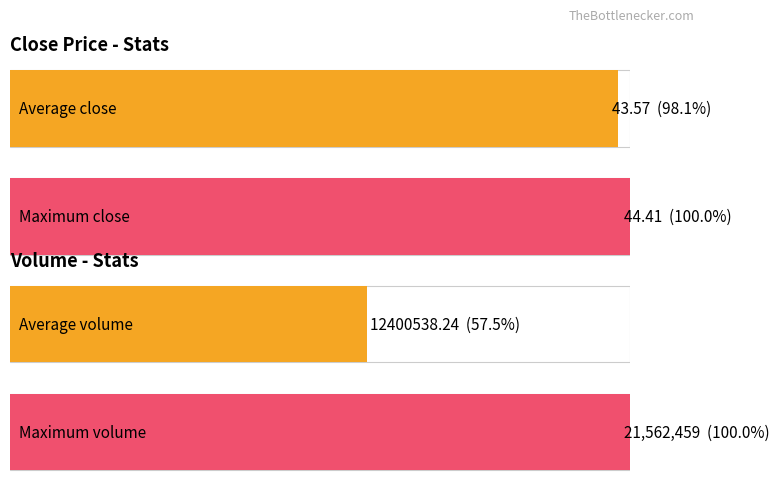

True or false: Volume has a value of 18235123.9 at 2018-06-07.

False